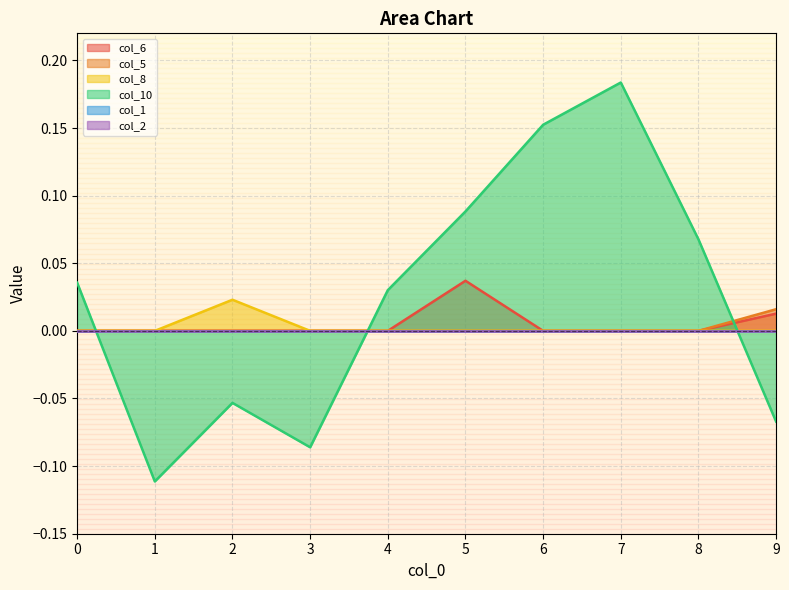

The col_8 series shows 0.0 at 2. True or false?

False